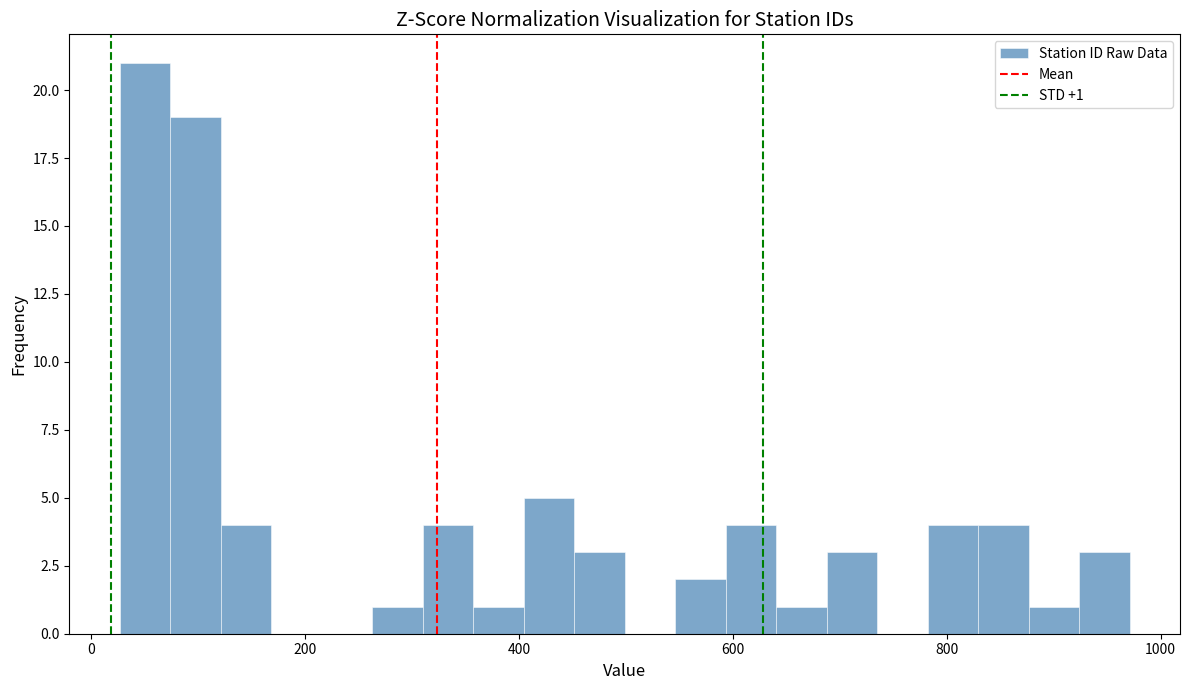

Around what value on the x-axis is the tallest bar? Give the approximate position of its centre, as read against the axis.

60